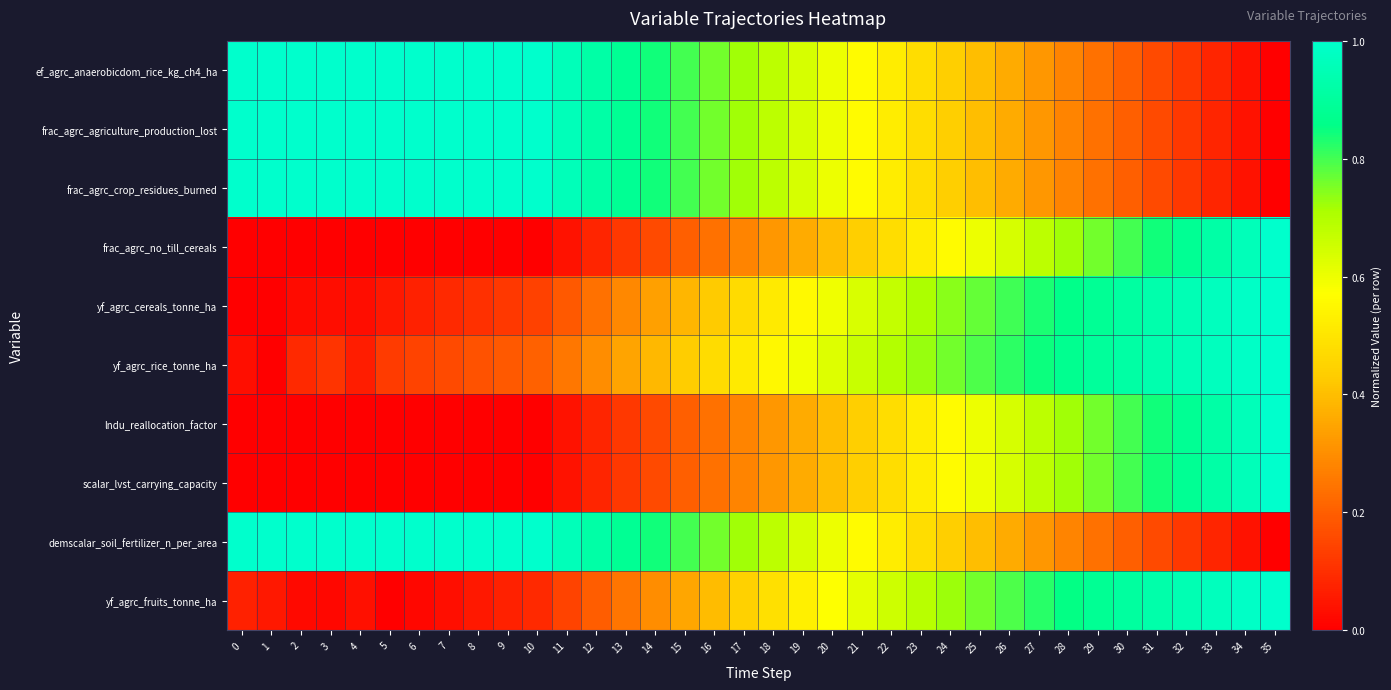

Reading right to left, extract all data points from this chart.

row_0: 35=0.0	34=0.0	33=0.1	32=0.1	31=0.2	30=0.2	29=0.2	28=0.3	27=0.3	26=0.4	25=0.4	24=0.4	23=0.5	22=0.5	21=0.6	20=0.6	19=0.6	18=0.7	17=0.7	16=0.8	15=0.8	14=0.8	13=0.9	12=0.9	11=1.0	10=1.0	9=1.0	8=1.0	7=1.0	6=1.0	5=1.0	4=1.0	3=1.0	2=1.0	1=1.0	0=1.0
row_1: 35=0.0	34=0.0	33=0.1	32=0.1	31=0.2	30=0.2	29=0.2	28=0.3	27=0.3	26=0.4	25=0.4	24=0.4	23=0.5	22=0.5	21=0.6	20=0.6	19=0.6	18=0.7	17=0.7	16=0.8	15=0.8	14=0.8	13=0.9	12=0.9	11=1.0	10=1.0	9=1.0	8=1.0	7=1.0	6=1.0	5=1.0	4=1.0	3=1.0	2=1.0	1=1.0	0=1.0
row_2: 35=0.0	34=0.0	33=0.1	32=0.1	31=0.2	30=0.2	29=0.2	28=0.3	27=0.3	26=0.4	25=0.4	24=0.4	23=0.5	22=0.5	21=0.6	20=0.6	19=0.6	18=0.7	17=0.7	16=0.8	15=0.8	14=0.8	13=0.9	12=0.9	11=1.0	10=1.0	9=1.0	8=1.0	7=1.0	6=1.0	5=1.0	4=1.0	3=1.0	2=1.0	1=1.0	0=1.0
row_3: 35=1.0	34=1.0	33=0.9	32=0.9	31=0.8	30=0.8	29=0.8	28=0.7	27=0.7	26=0.6	25=0.6	24=0.6	23=0.5	22=0.5	21=0.4	20=0.4	19=0.4	18=0.3	17=0.3	16=0.2	15=0.2	14=0.2	13=0.1	12=0.1	11=0.0	10=0.0	9=0.0	8=0.0	7=0.0	6=0.0	5=0.0	4=0.0	3=0.0	2=0.0	1=0.0	0=0.0
row_4: 35=1.0	34=1.0	33=1.0	32=1.0	31=0.9	30=0.9	29=0.9	28=0.9	27=0.8	26=0.8	25=0.8	24=0.7	23=0.7	22=0.7	21=0.6	20=0.6	19=0.6	18=0.5	17=0.5	16=0.4	15=0.4	14=0.3	13=0.3	12=0.2	11=0.2	10=0.1	9=0.1	8=0.1	7=0.1	6=0.1	5=0.1	4=0.0	3=0.0	2=0.0	1=0.0	0=0.0
row_5: 35=1.0	34=1.0	33=1.0	32=1.0	31=0.9	30=0.9	29=0.9	28=0.9	27=0.8	26=0.8	25=0.8	24=0.8	23=0.7	22=0.7	21=0.7	20=0.6	19=0.6	18=0.6	17=0.5	16=0.5	15=0.4	14=0.4	13=0.3	12=0.3	11=0.3	10=0.2	9=0.2	8=0.2	7=0.2	6=0.1	5=0.1	4=0.1	3=0.1	2=0.1	1=0.0	0=0.0
row_6: 35=1.0	34=1.0	33=0.9	32=0.9	31=0.8	30=0.8	29=0.8	28=0.7	27=0.7	26=0.6	25=0.6	24=0.6	23=0.5	22=0.5	21=0.4	20=0.4	19=0.4	18=0.3	17=0.3	16=0.2	15=0.2	14=0.2	13=0.1	12=0.1	11=0.0	10=0.0	9=0.0	8=0.0	7=0.0	6=0.0	5=0.0	4=0.0	3=0.0	2=0.0	1=0.0	0=0.0
row_7: 35=1.0	34=1.0	33=0.9	32=0.9	31=0.8	30=0.8	29=0.8	28=0.7	27=0.7	26=0.6	25=0.6	24=0.6	23=0.5	22=0.5	21=0.4	20=0.4	19=0.4	18=0.3	17=0.3	16=0.2	15=0.2	14=0.2	13=0.1	12=0.1	11=0.0	10=0.0	9=0.0	8=0.0	7=0.0	6=0.0	5=0.0	4=0.0	3=0.0	2=0.0	1=0.0	0=0.0
row_8: 35=0.0	34=0.0	33=0.1	32=0.1	31=0.2	30=0.2	29=0.2	28=0.3	27=0.3	26=0.4	25=0.4	24=0.4	23=0.5	22=0.5	21=0.6	20=0.6	19=0.6	18=0.7	17=0.7	16=0.8	15=0.8	14=0.8	13=0.9	12=0.9	11=1.0	10=1.0	9=1.0	8=1.0	7=1.0	6=1.0	5=1.0	4=1.0	3=1.0	2=1.0	1=1.0	0=1.0
row_9: 35=1.0	34=1.0	33=1.0	32=0.9	31=0.9	30=0.9	29=0.9	28=0.9	27=0.8	26=0.8	25=0.8	24=0.7	23=0.7	22=0.7	21=0.6	20=0.6	19=0.5	18=0.5	17=0.4	16=0.4	15=0.3	14=0.3	13=0.2	12=0.2	11=0.1	10=0.1	9=0.1	8=0.1	7=0.0	6=0.0	5=0.0	4=0.0	3=0.0	2=0.0	1=0.1	0=0.1